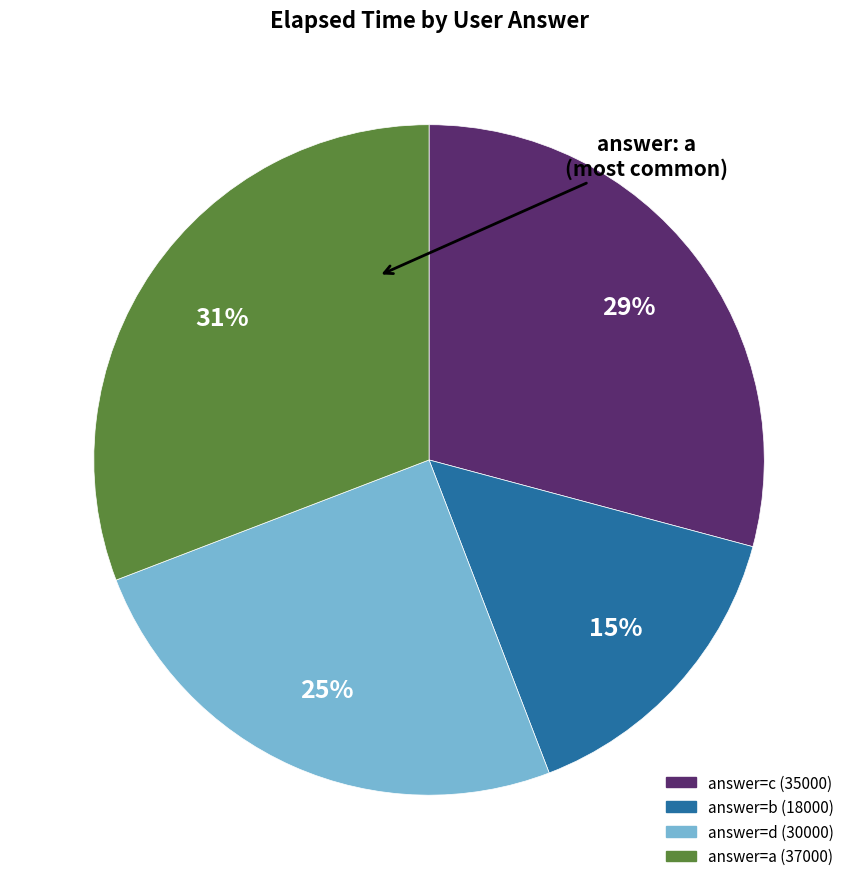

To the nearest percent, what is the average slice percentage?

25%